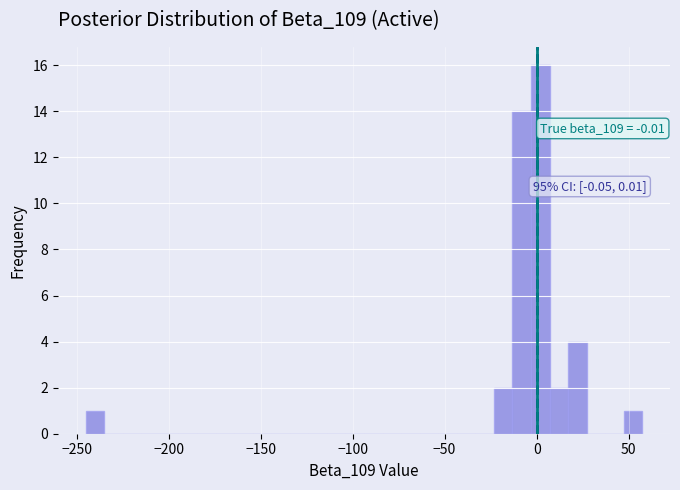

Read against the x-axis, roughly where is the centre of the tallest bar?

0